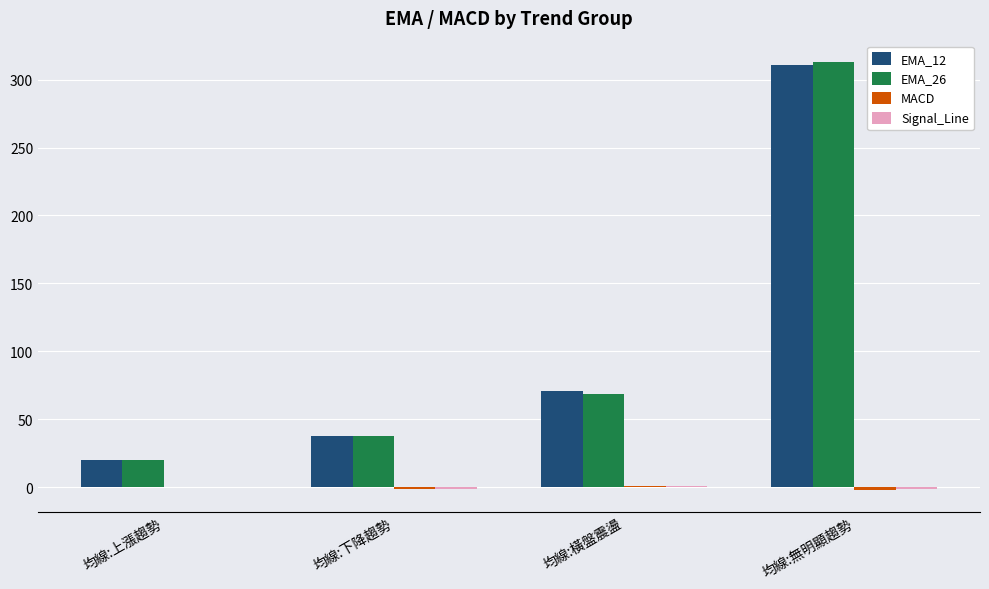

What is the sum of all EMA_26 values?

439.8